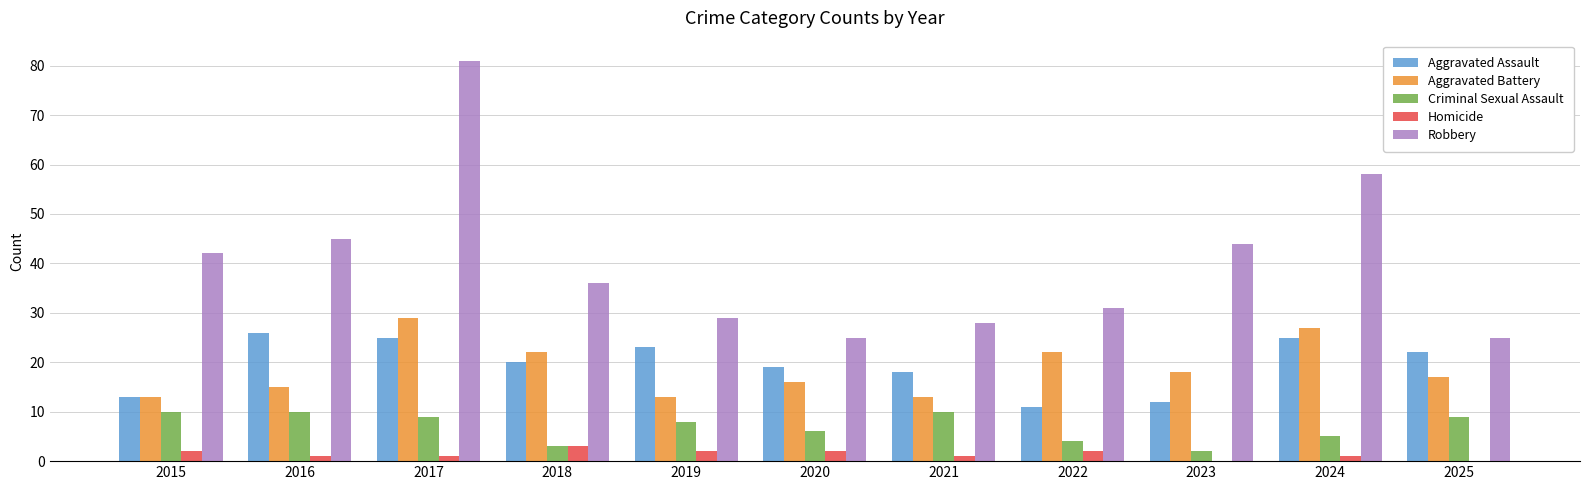

What is the greatest value displayed?

81